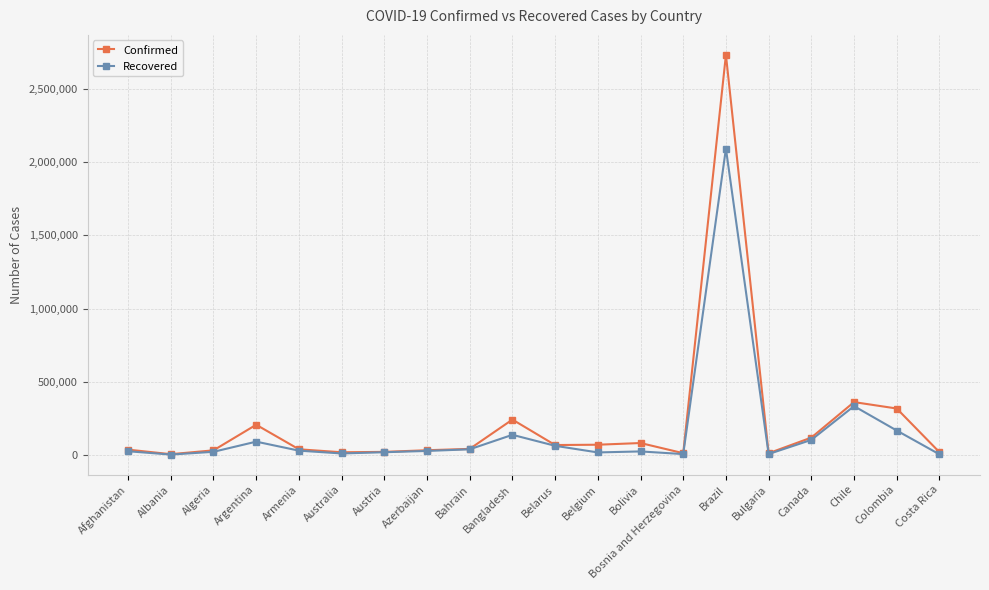

Between Armenia and Brazil, which series saw the biggest shift?

Confirmed